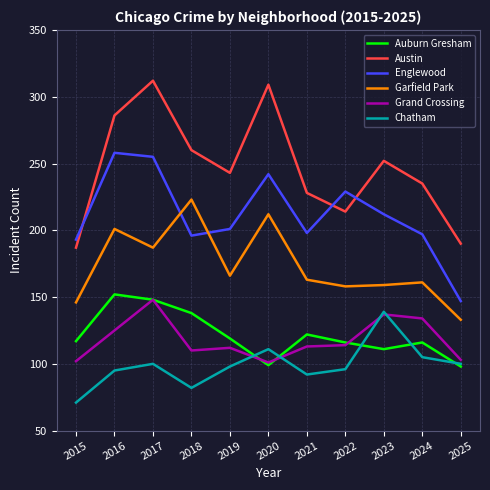

True or false: Garfield Park has a value of 92 at 2018.

False